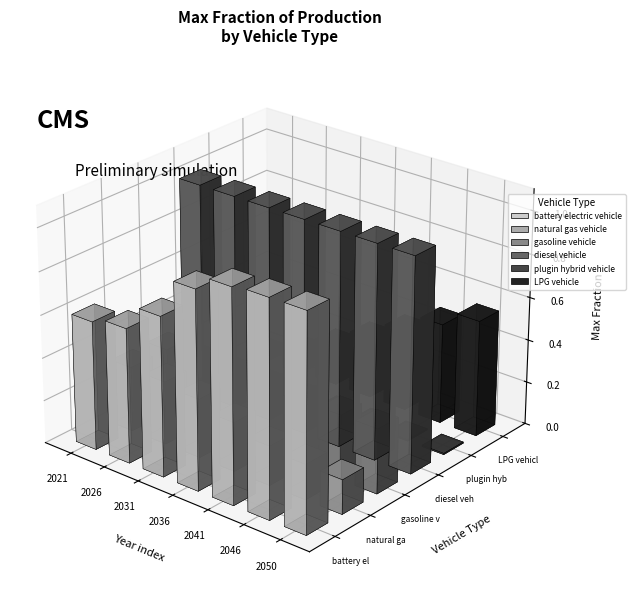

What is the sum of all battery electric vehicle values?

5.9